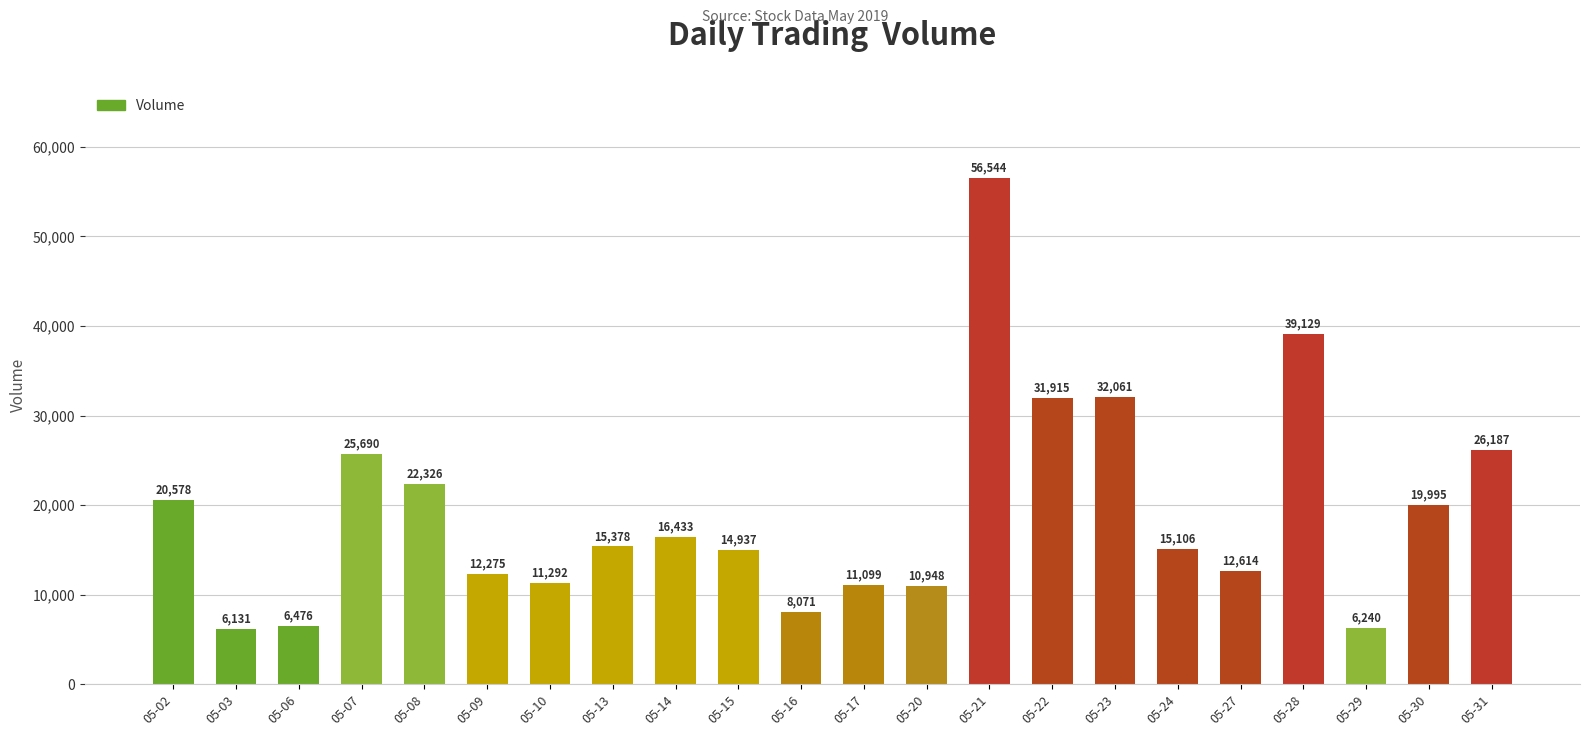

How many data points does each series have?

22